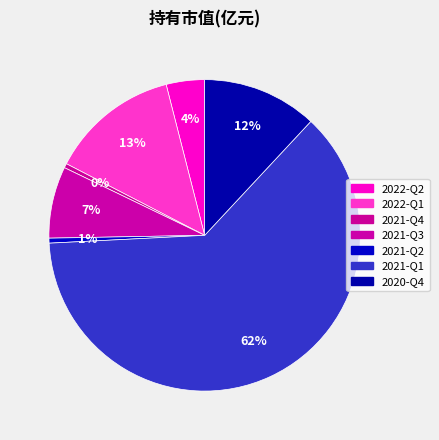

Count the number of slices in the pie.

7